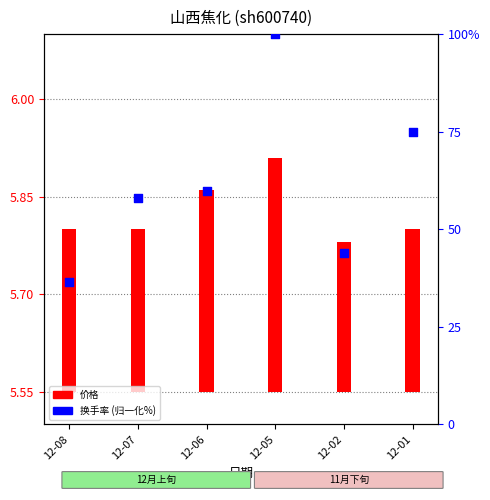

What are all the series names shown in the legend?

价格, 换手率 (归一化%)